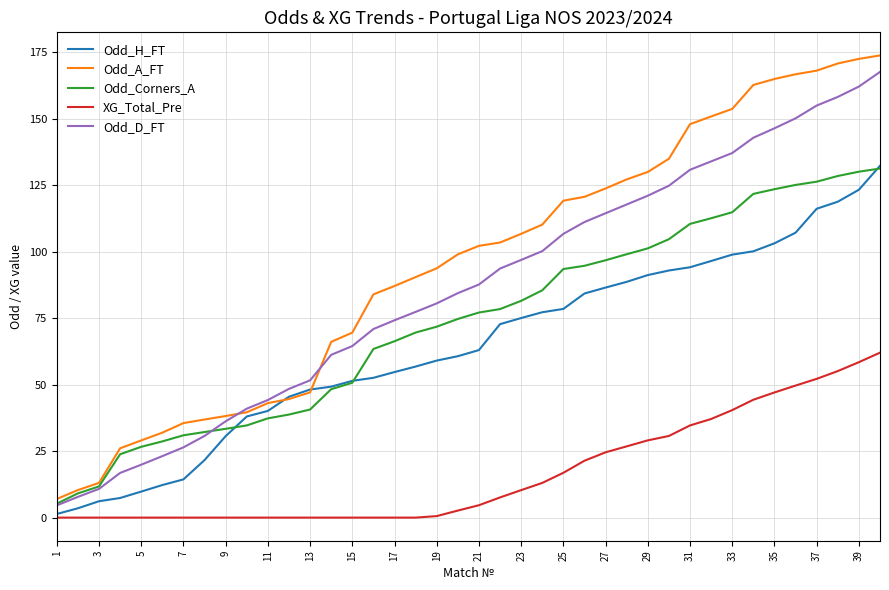

What is the average value of the Odd_Corners_A series?

73.4